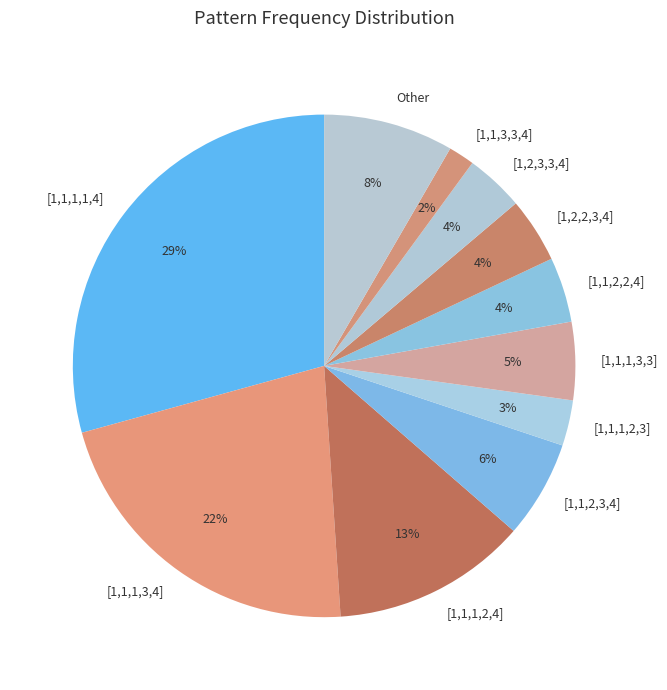

To the nearest percent, what portion does [1,1,2,2,4] represent?

4%